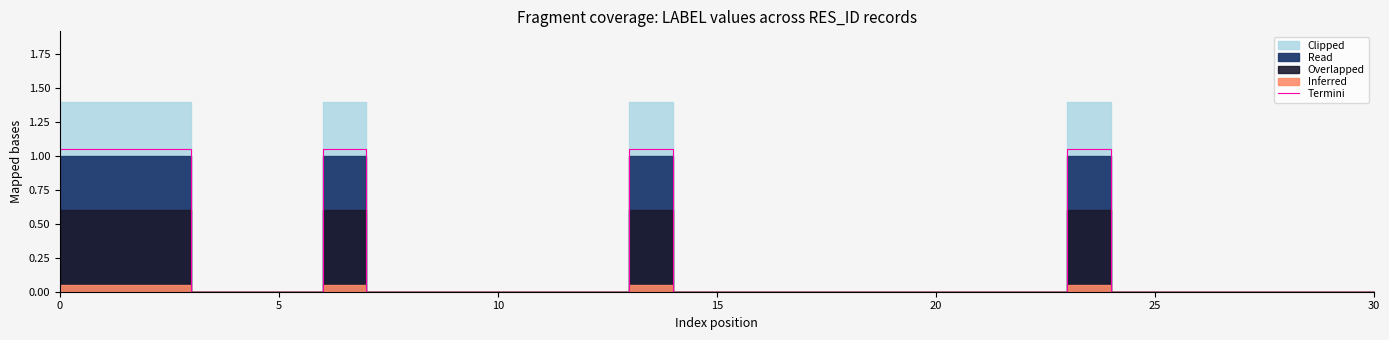

Reading right to left, what are all the values shown in this chart?

0.0	0.0	0.0	0.0	0.0	0.0	0.0	1.1	0.0	0.0	0.0	0.0	0.0	0.0	0.0	0.0	0.0	1.1	0.0	0.0	0.0	0.0	0.0	0.0	1.1	0.0	0.0	0.0	1.1	1.1	1.1